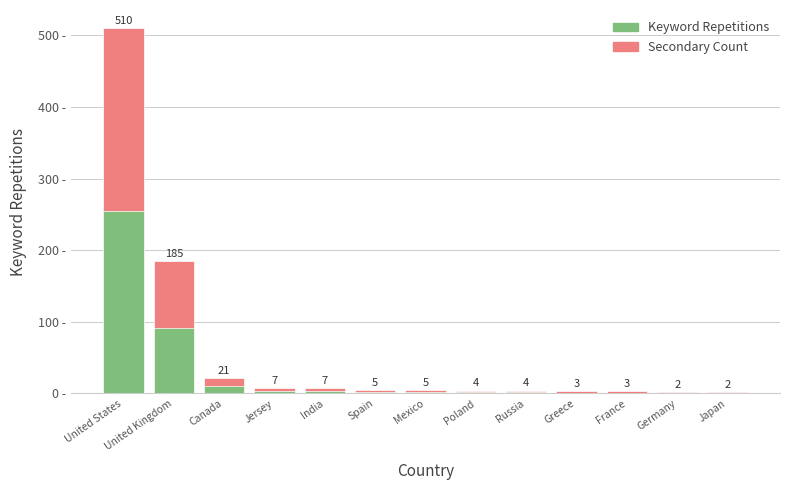

List the series in order of their peak value, highest first.

Keyword Repetitions, Secondary Count